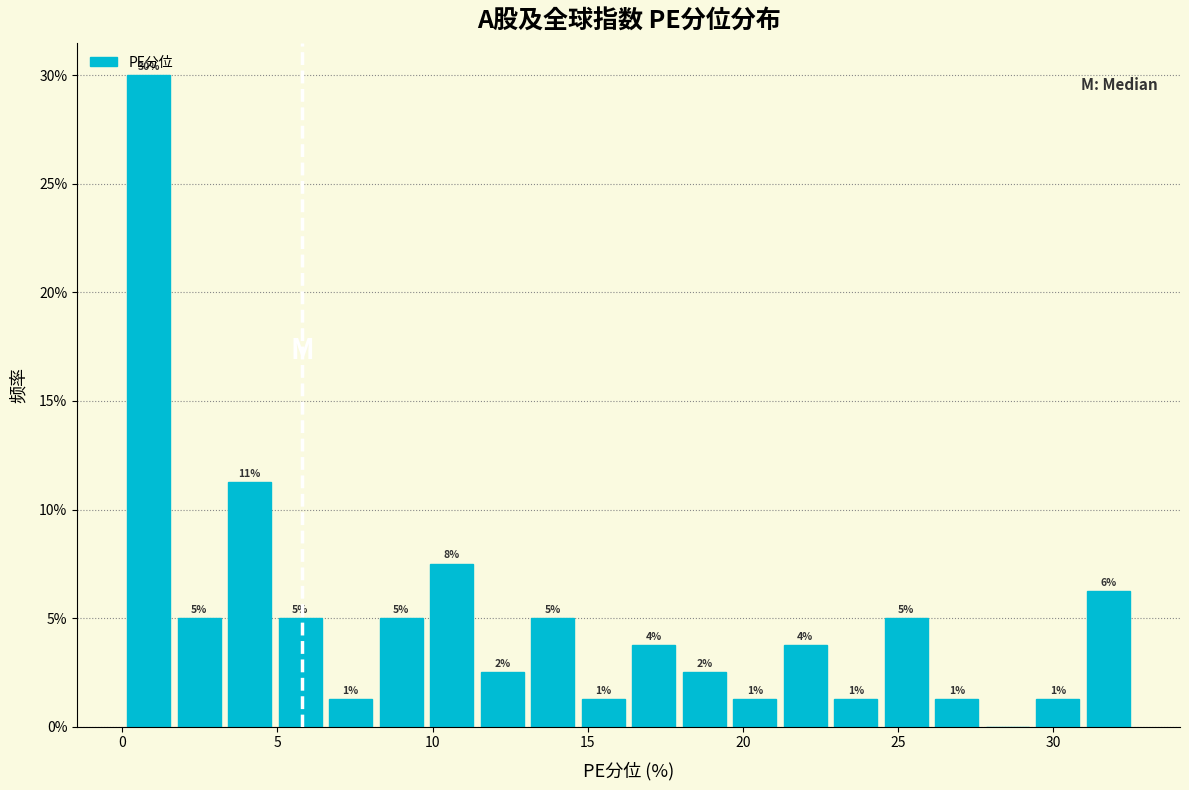

Around what value on the x-axis is the tallest bar? Give the approximate position of its centre, as read against the axis.

1.0